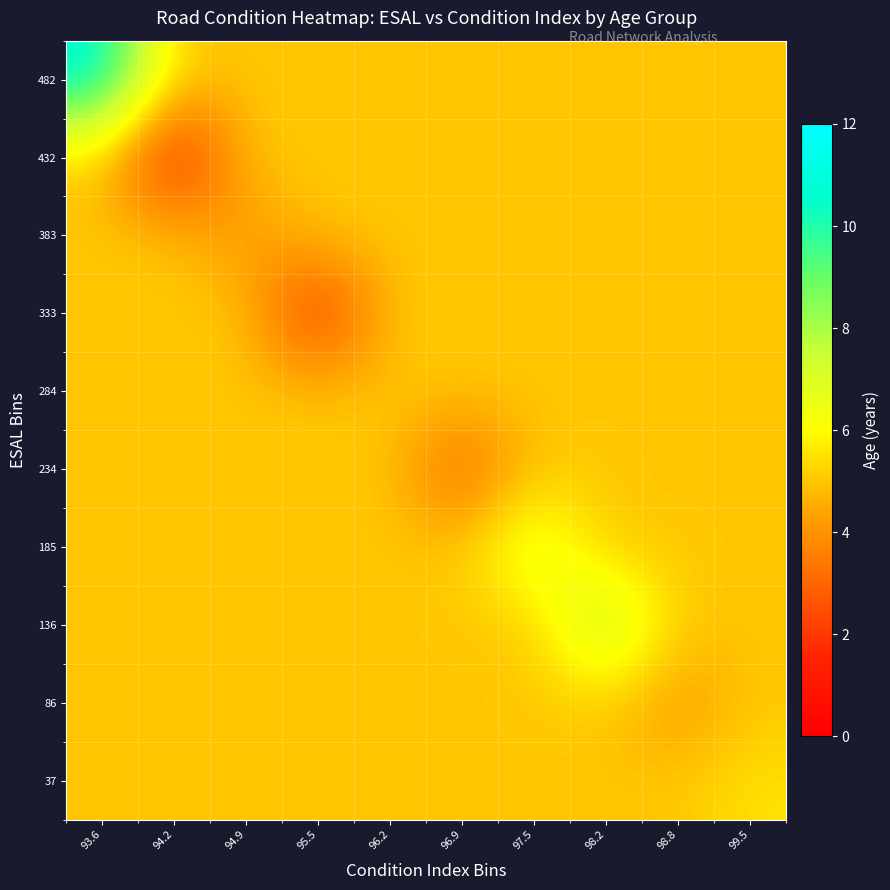

At how many categories does at least one series exceed 7?

3